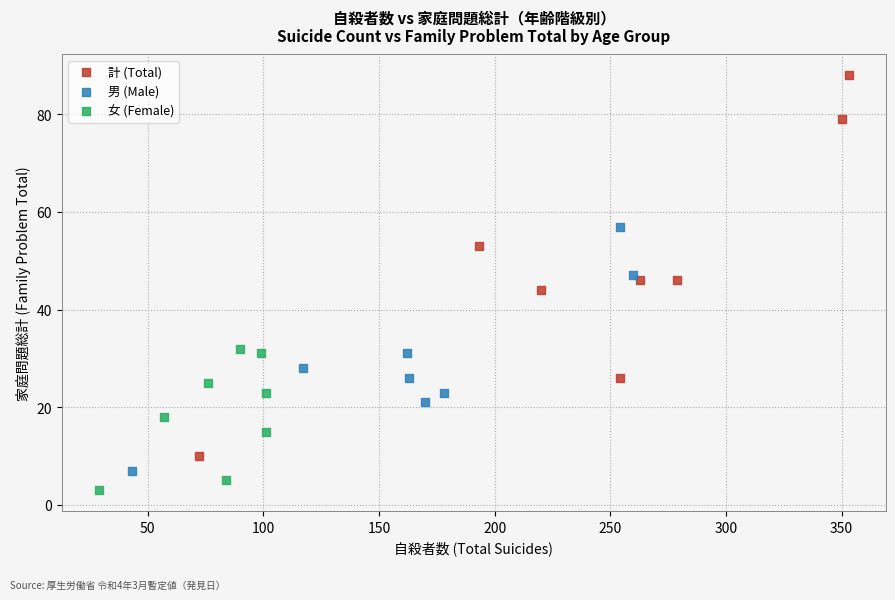

Which series has the largest Y range (max minus min)?

計 (Total)